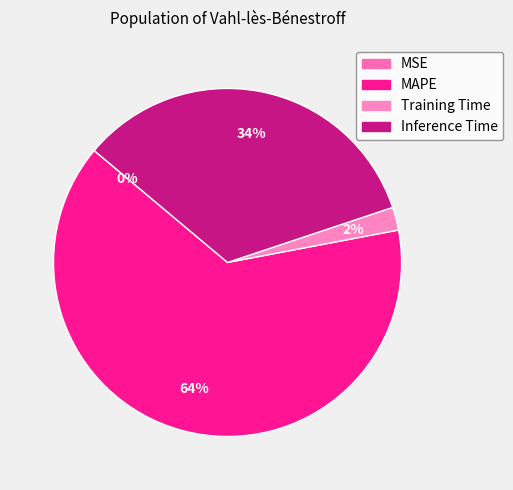

To the nearest percent, what is the difference between the largest and smallest slice percentages?

64%